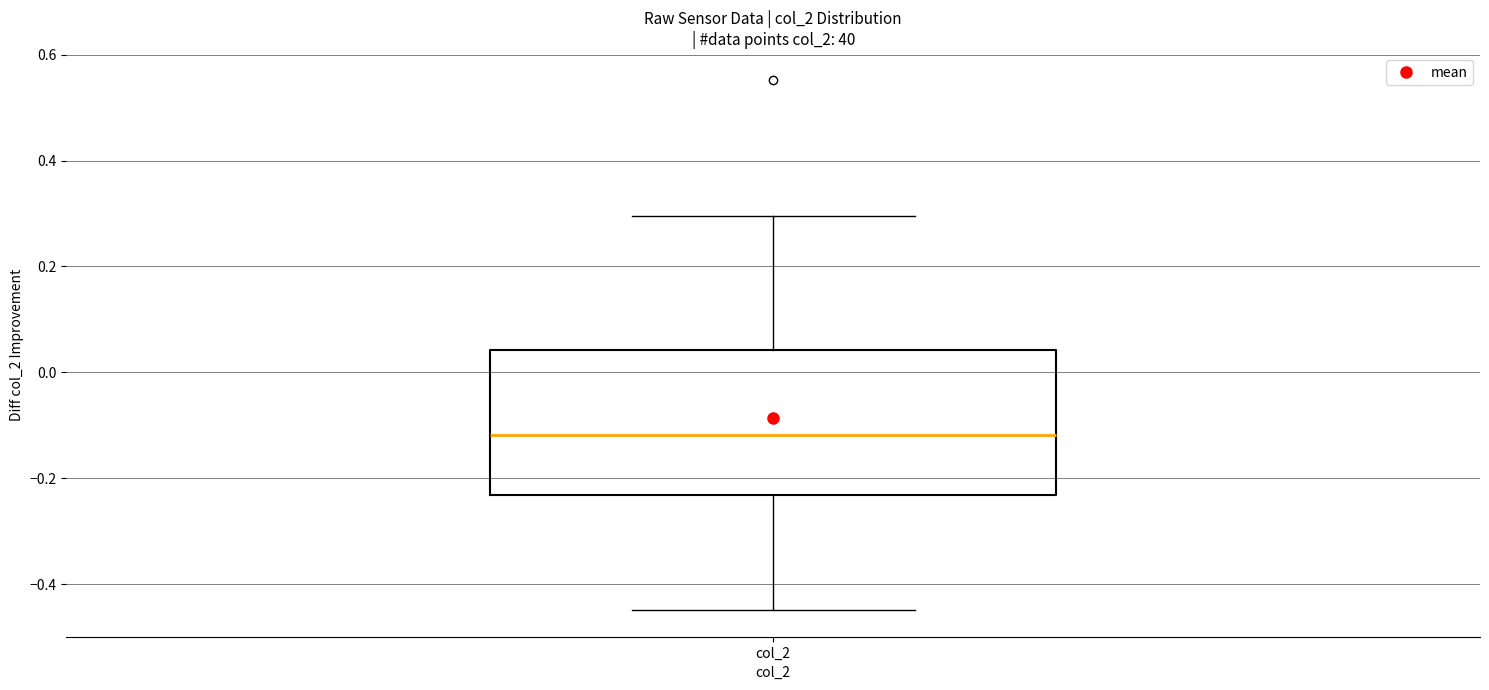

Transcribe this box plot: give where the median line is, the range the box spans, and where the two whiskers end, as read against the y-axis. The values are not printed on the chart, so give them approximately, as read against the axis.

median -0.12, box -0.24 to 0.04, whiskers -0.44 to 0.30